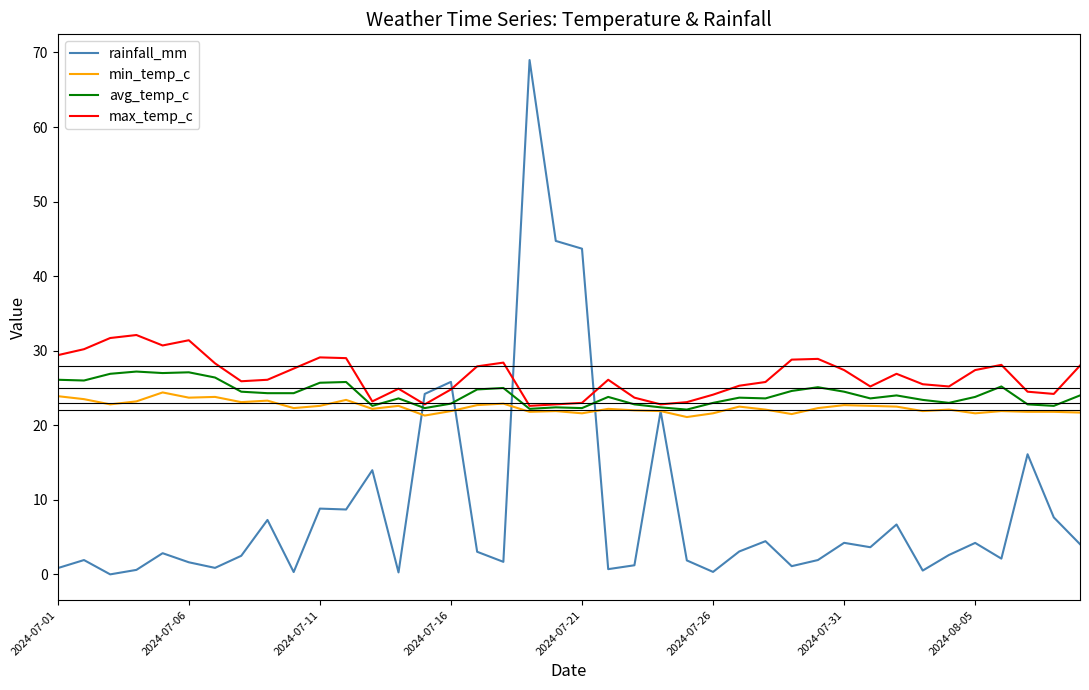

Which series has the widest spread of values?

rainfall_mm